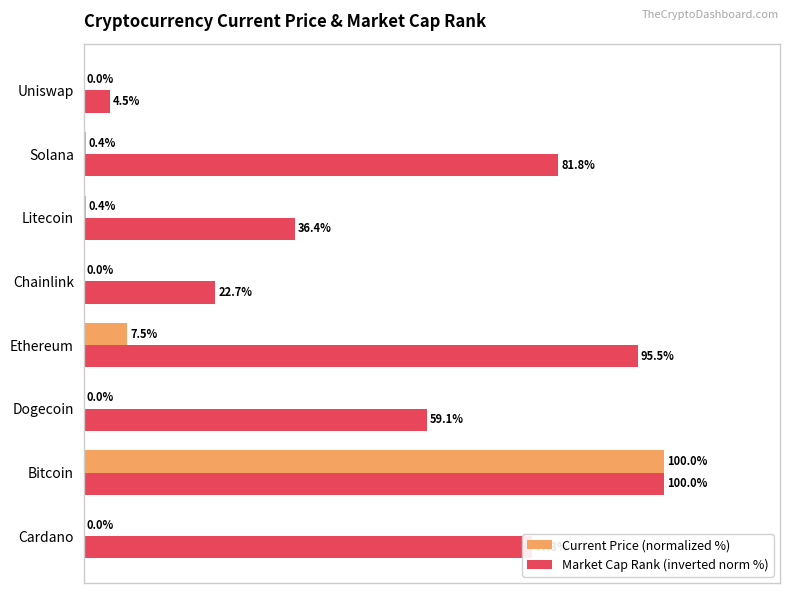

Where is Current Price (normalized %) nearest to the value 50?

Ethereum